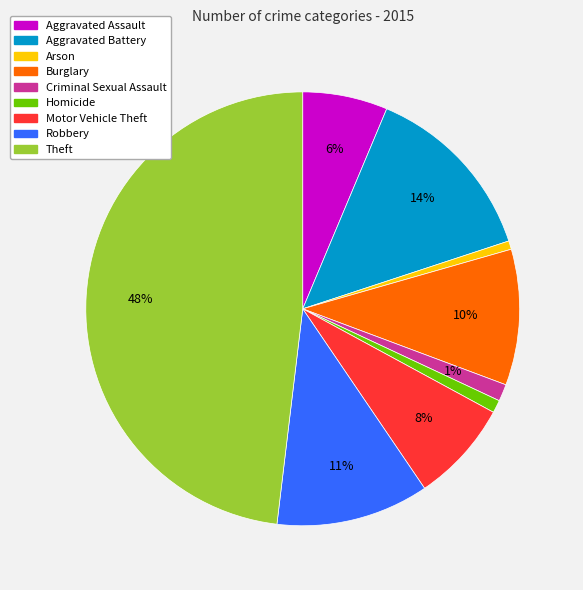

Do Aggravated Assault and Burglary together represent more than half of the pie?

No